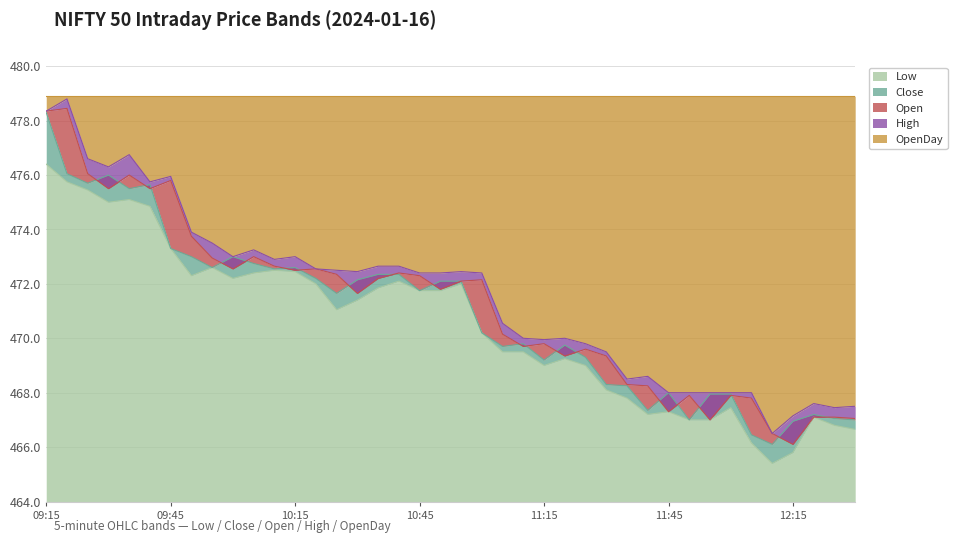

The value of Open at 12:15 is 466.1. True or false?

True